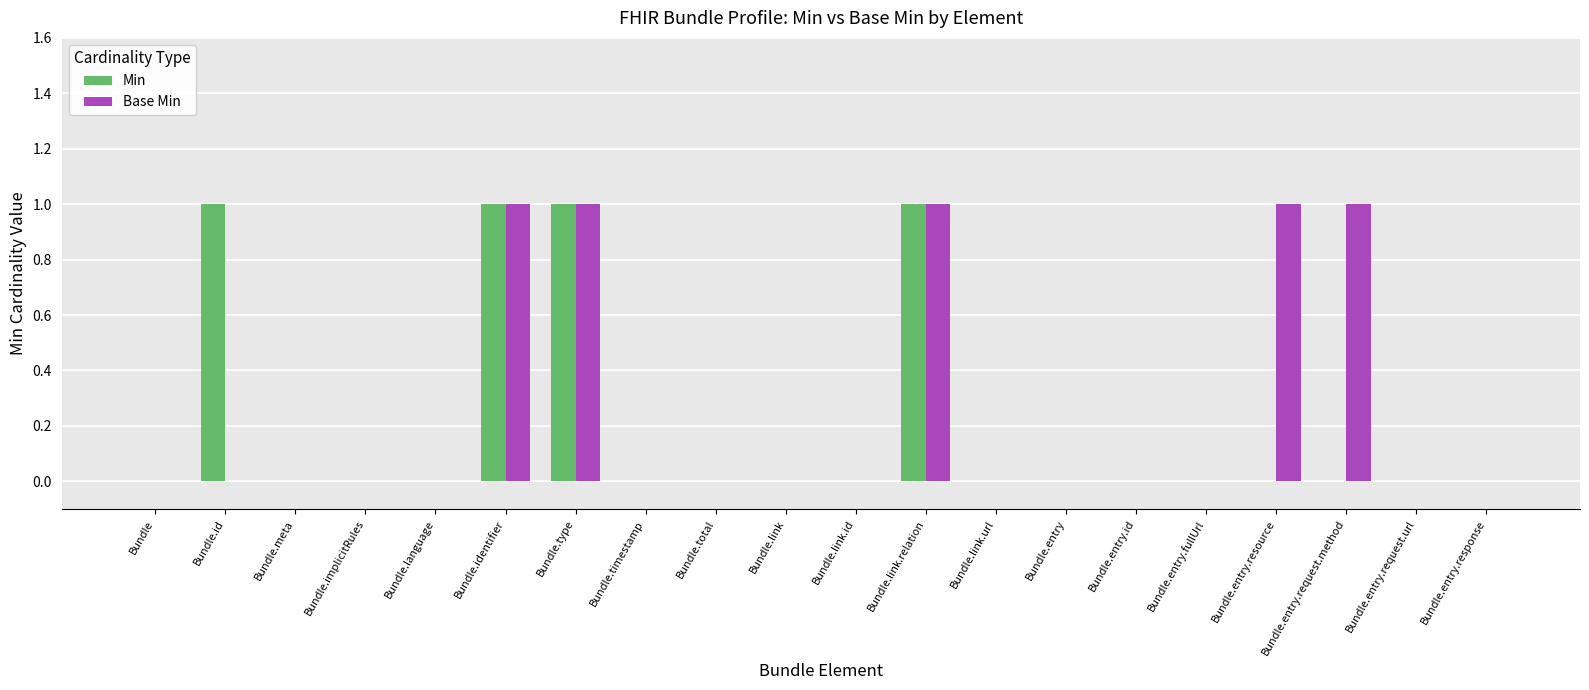

Is it true that Base Min equals 0 at Bundle.entry.response?

True